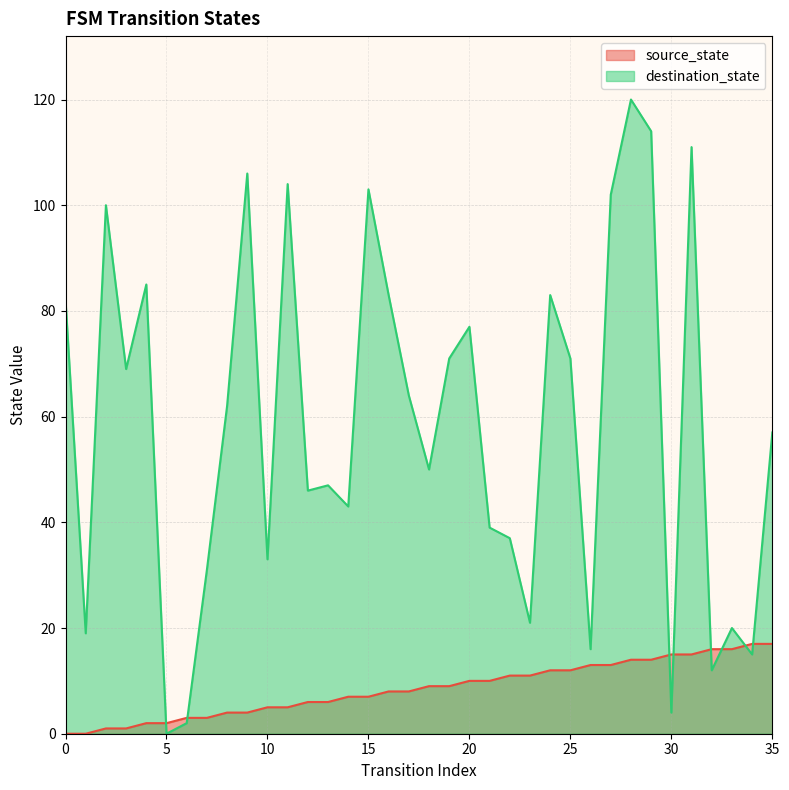

Rank the series by their average value, from highest to lowest.

destination_state, source_state